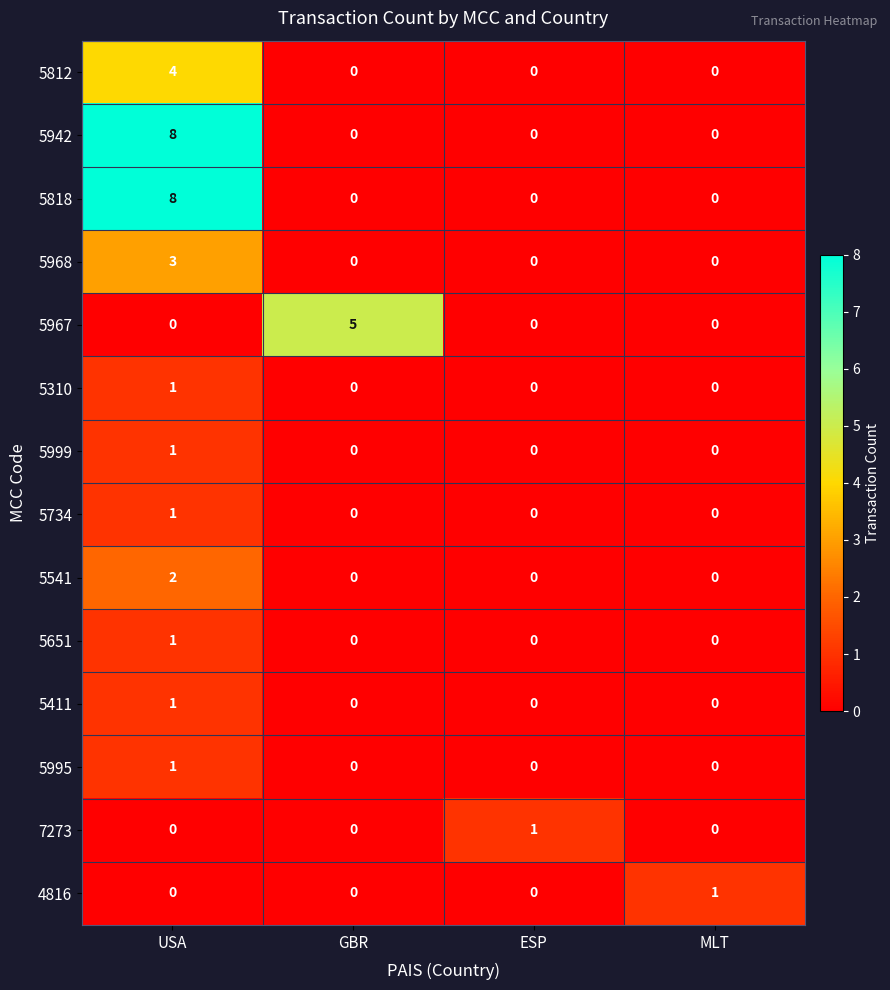

How many values in the 7273 series exceed 0?

1